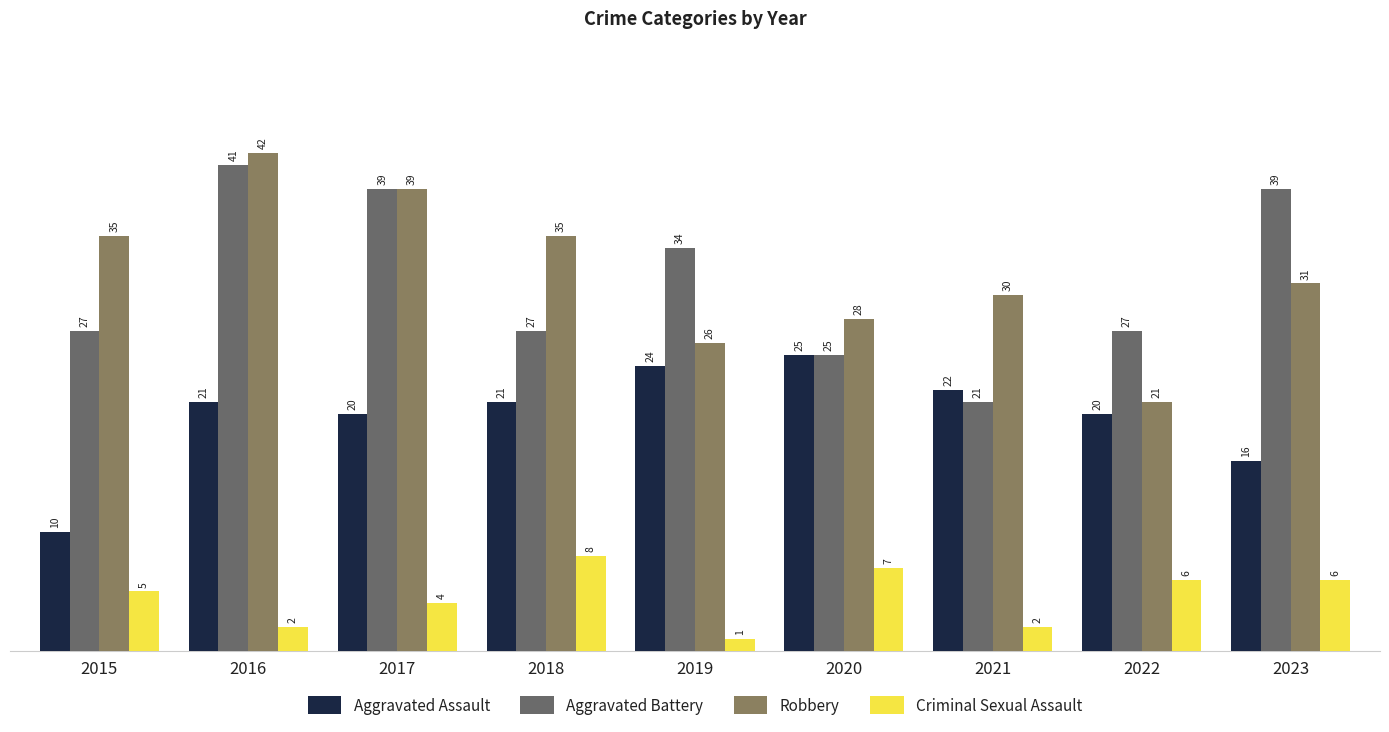

What is the difference between the second highest and second lowest values in the Criminal Sexual Assault series?

5